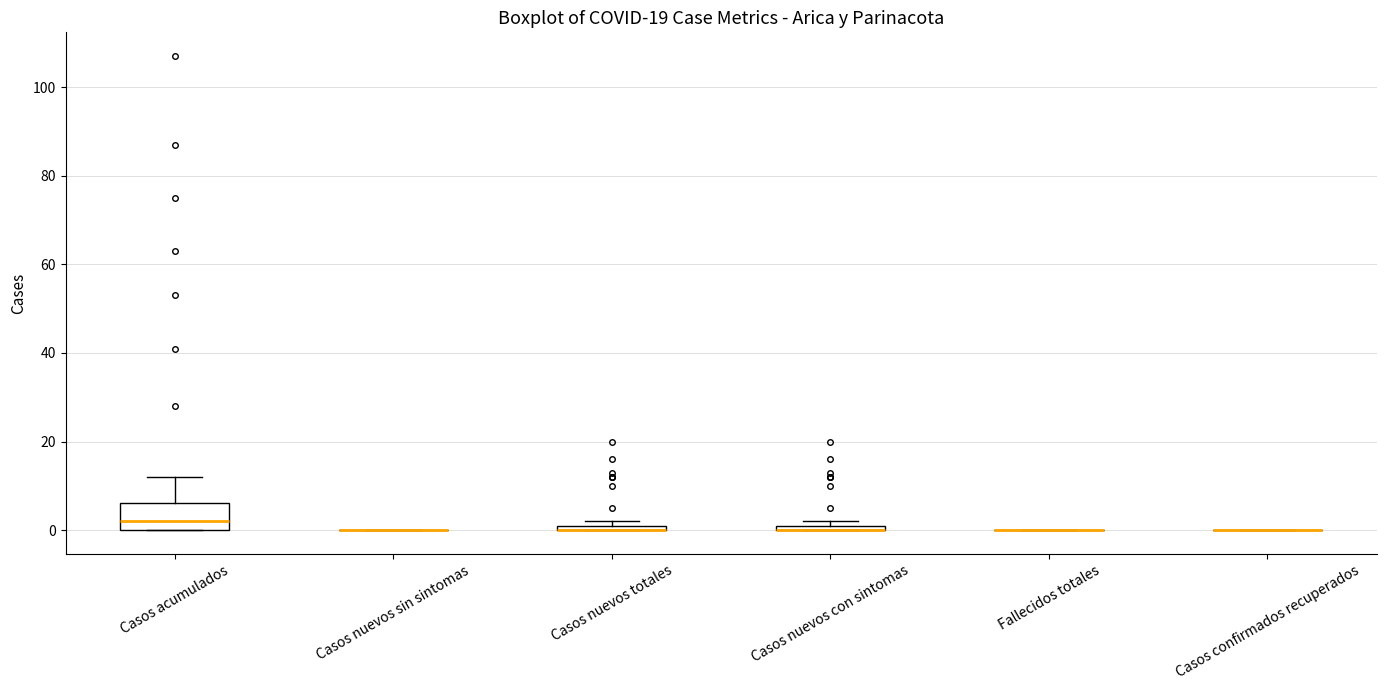

Where is the upper edge of the box for Casos nuevos con sintomas on the y-axis? The values are not printed on the chart, so give them approximately, as read against the axis.

2